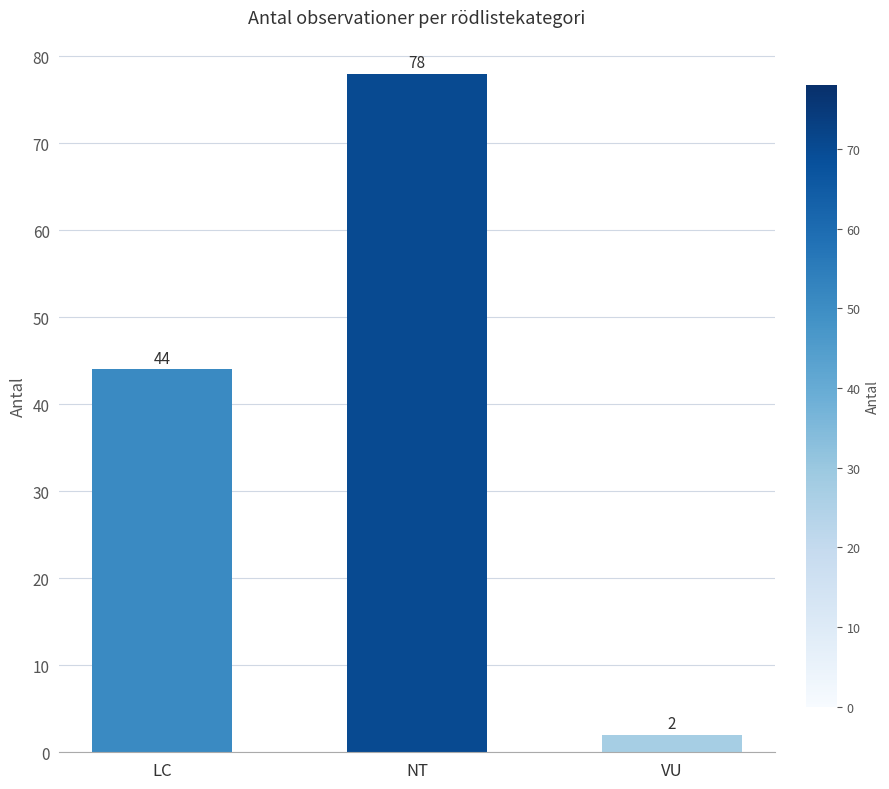

Approximately how many times larger is the value at LC compared to VU?

22.0